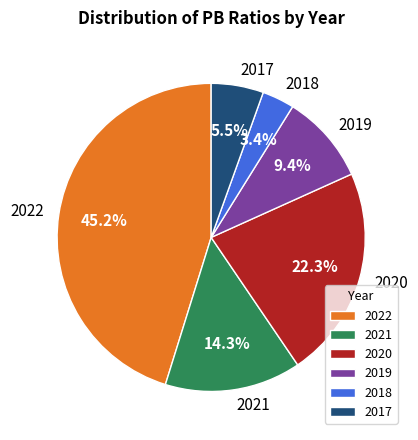

To the nearest percent, what is the difference between the 2019 and 2017 slice percentages?

4%